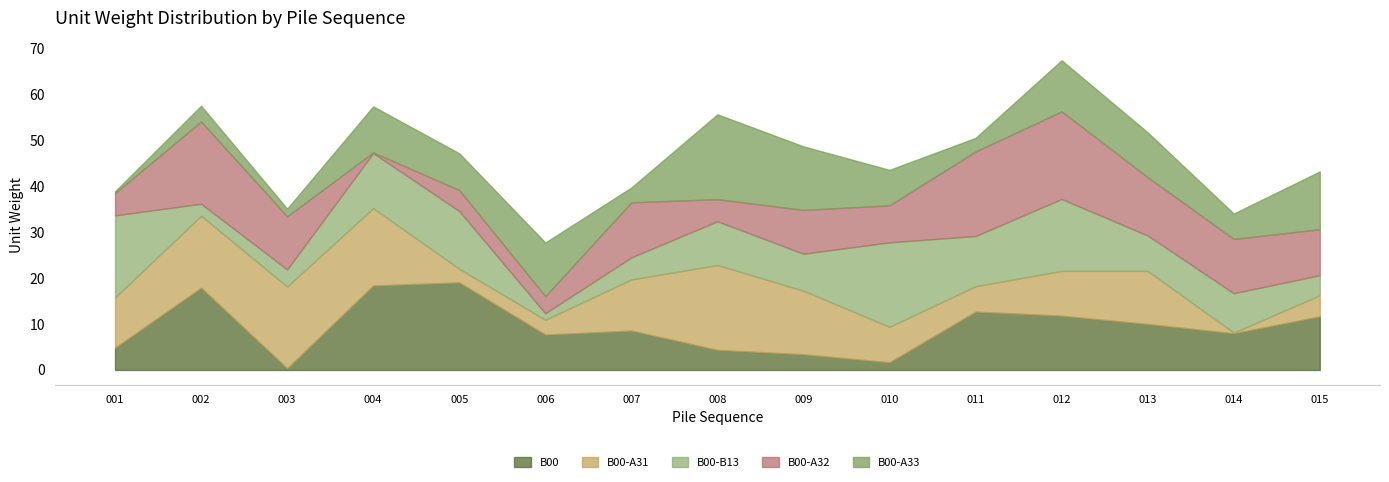

At which label does B00-A31 first exceed 10?

001